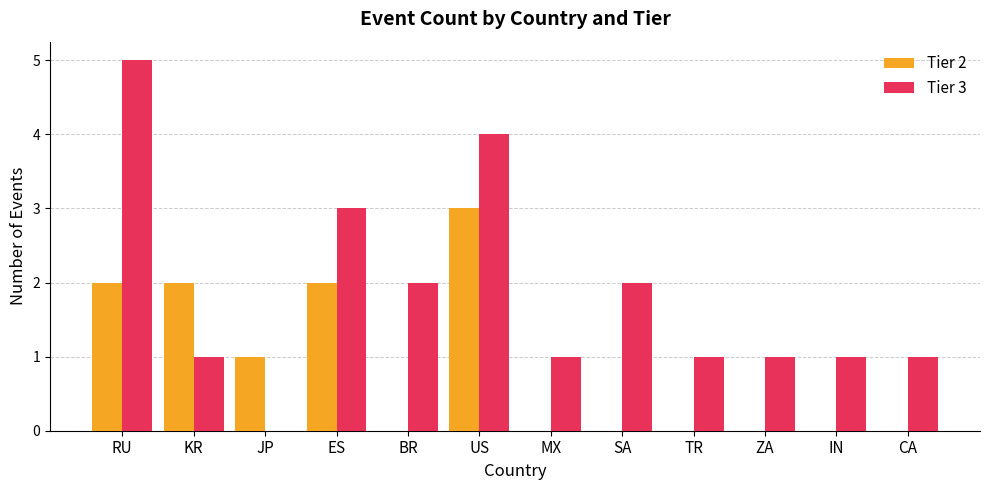

What are all the series names shown in the legend?

Tier 2, Tier 3